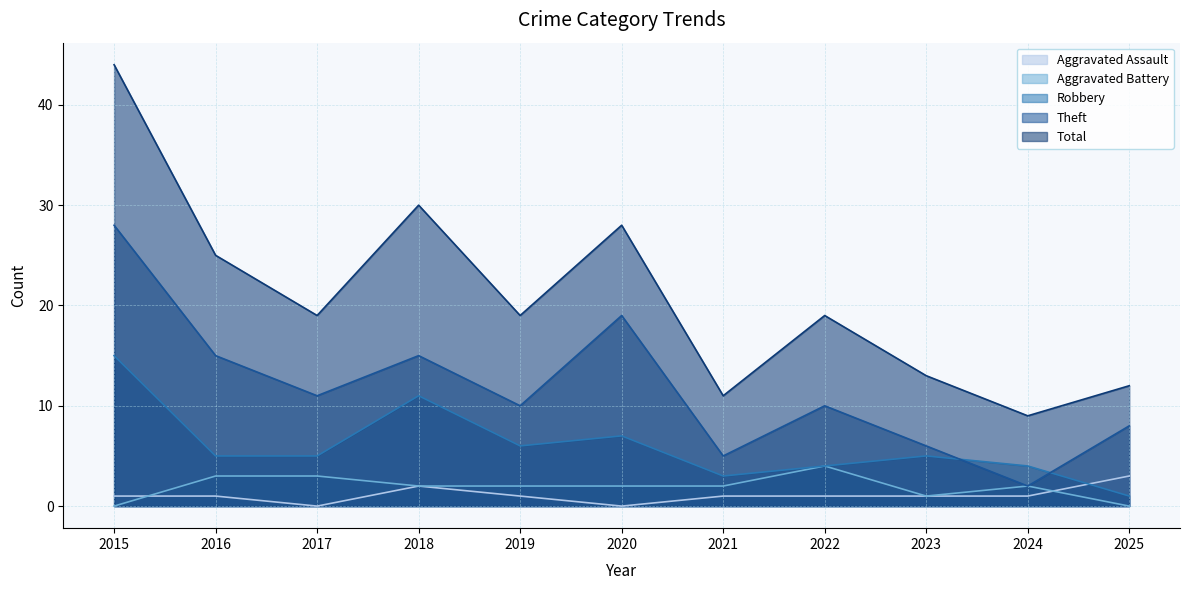

How many lines are shown in the chart?

5